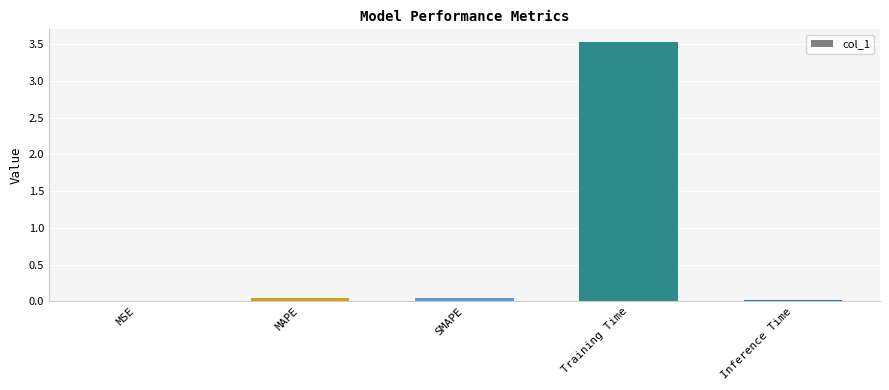

True or false: the data shows 0.0 at SMAPE.

True